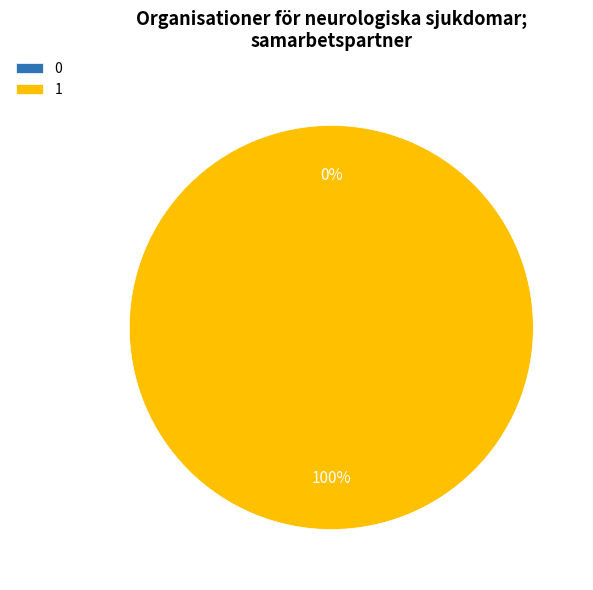

True or false: 1 accounts for 100% of the total.

True